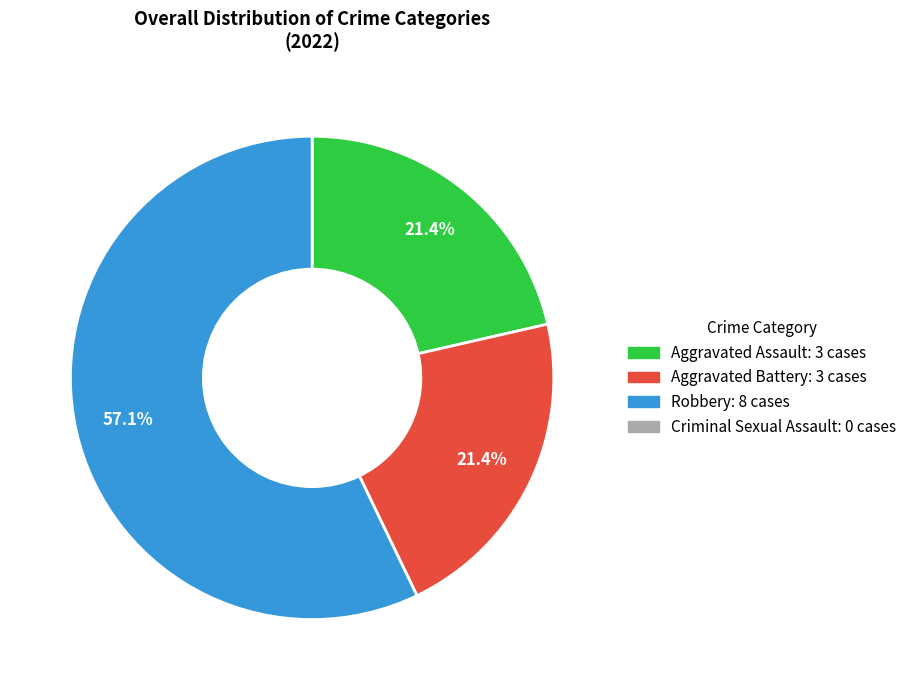

Does any single category account for the majority?

Yes